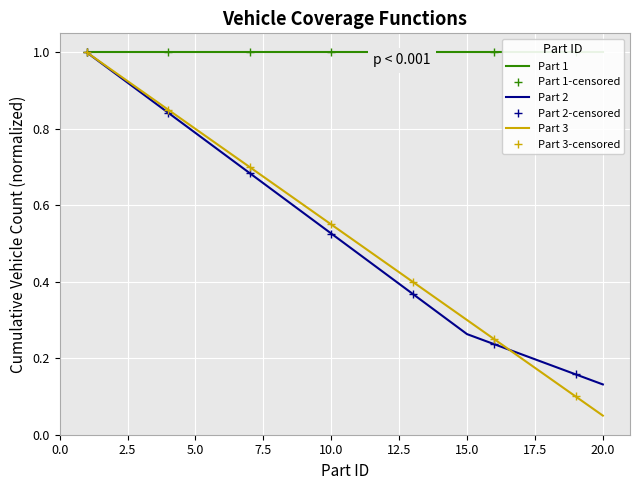

Between 4 and 12, which series saw the biggest shift?

Part 2